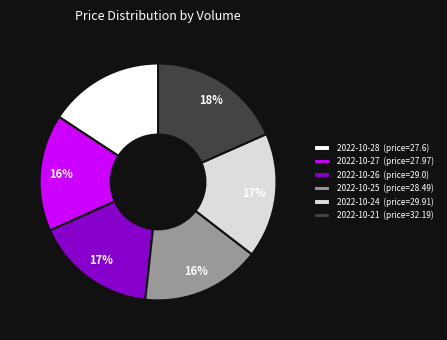

What is the largest slice in the pie chart?

2022-10-21 (price=32.19)